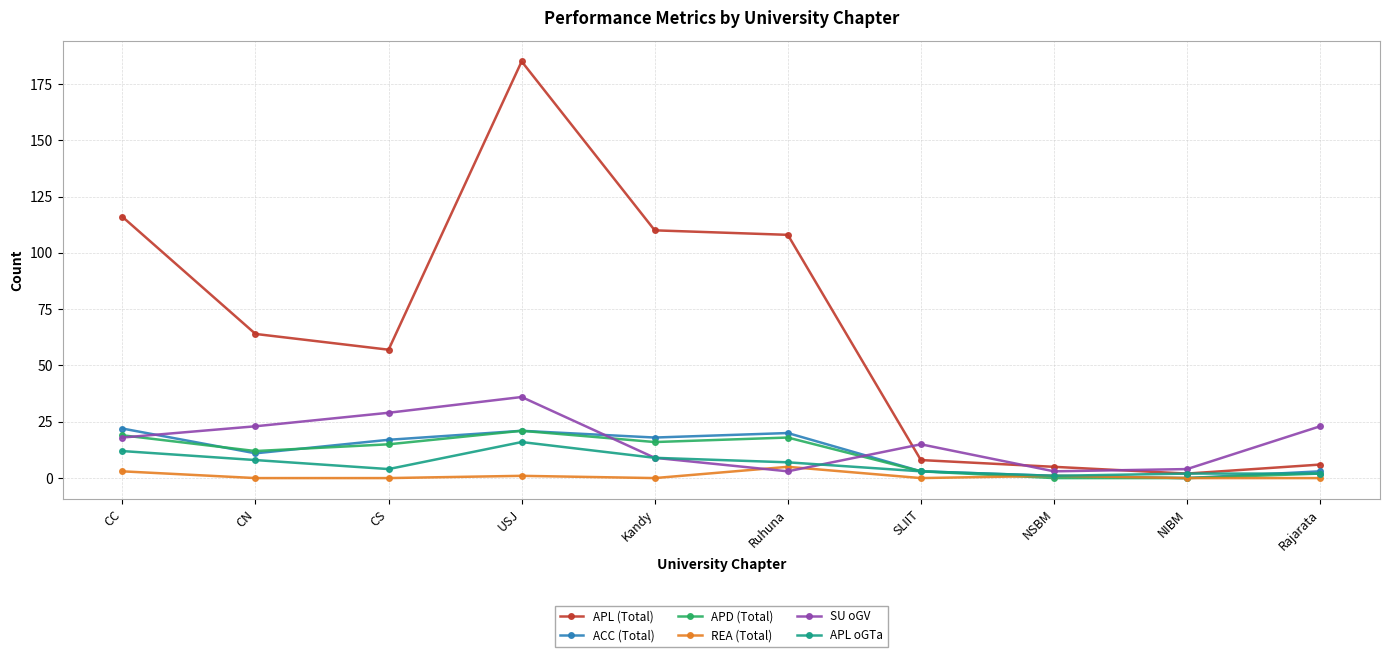

What is the total value across all series at CC?

190